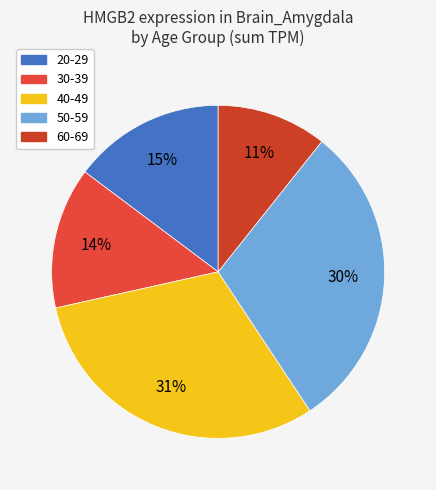

To the nearest percent, what percentage of the pie is 60-69?

11%